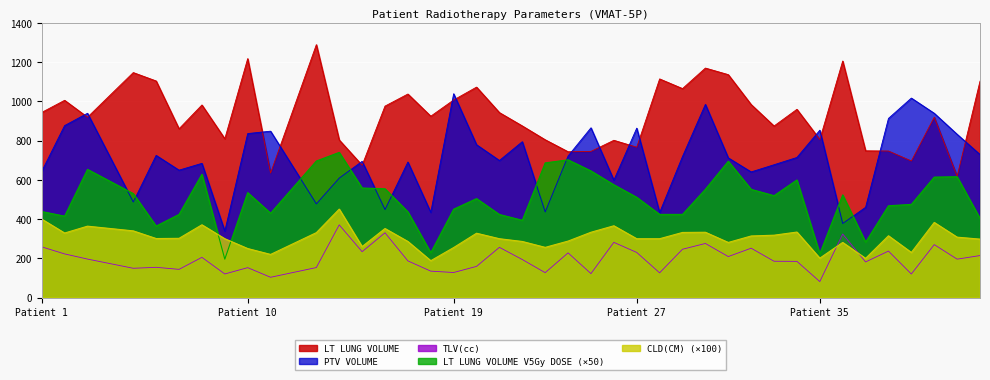

What is the greatest value displayed?

1289.1